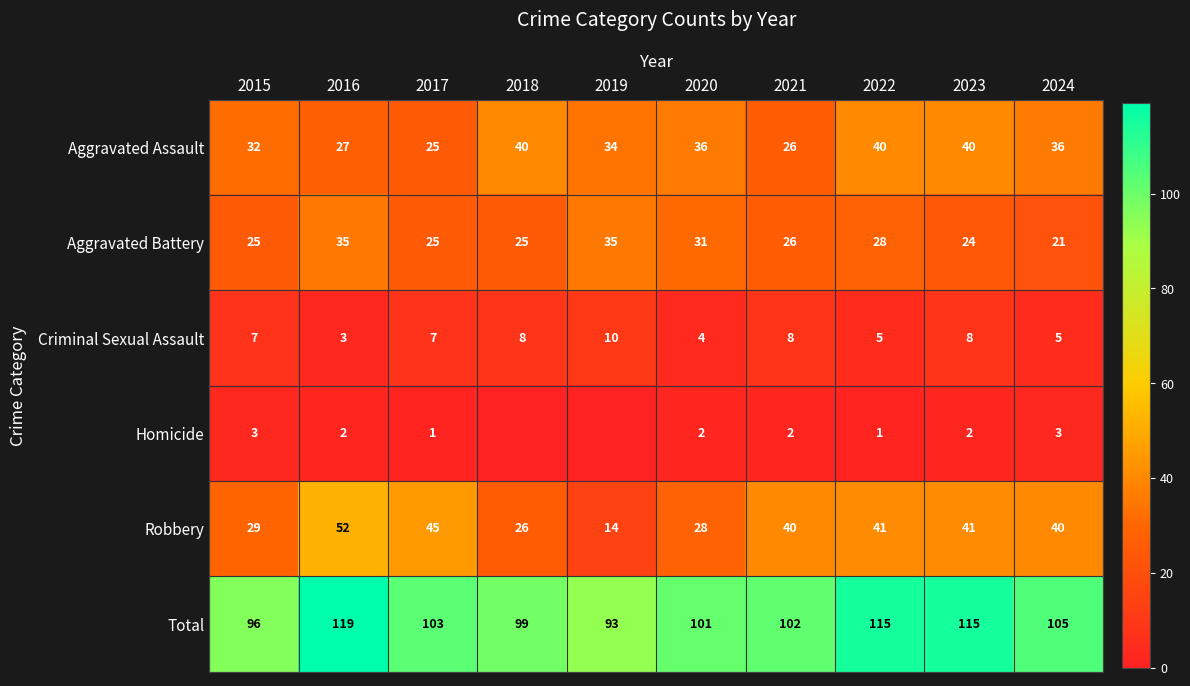

At which label does Total first exceed 103?

2016